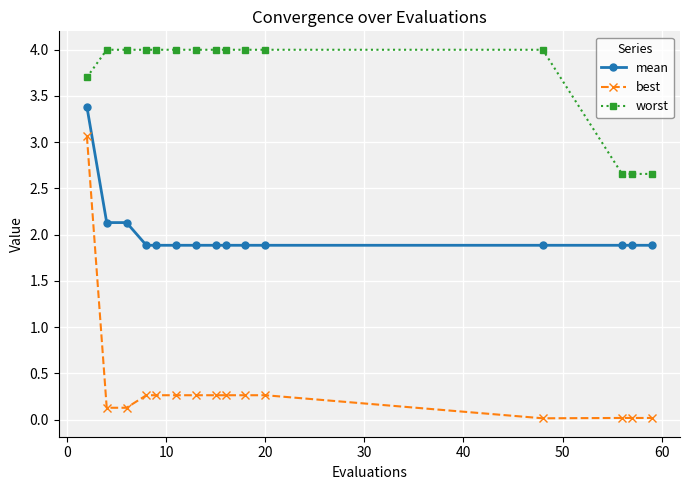

What is the average value of the mean series?

2.0